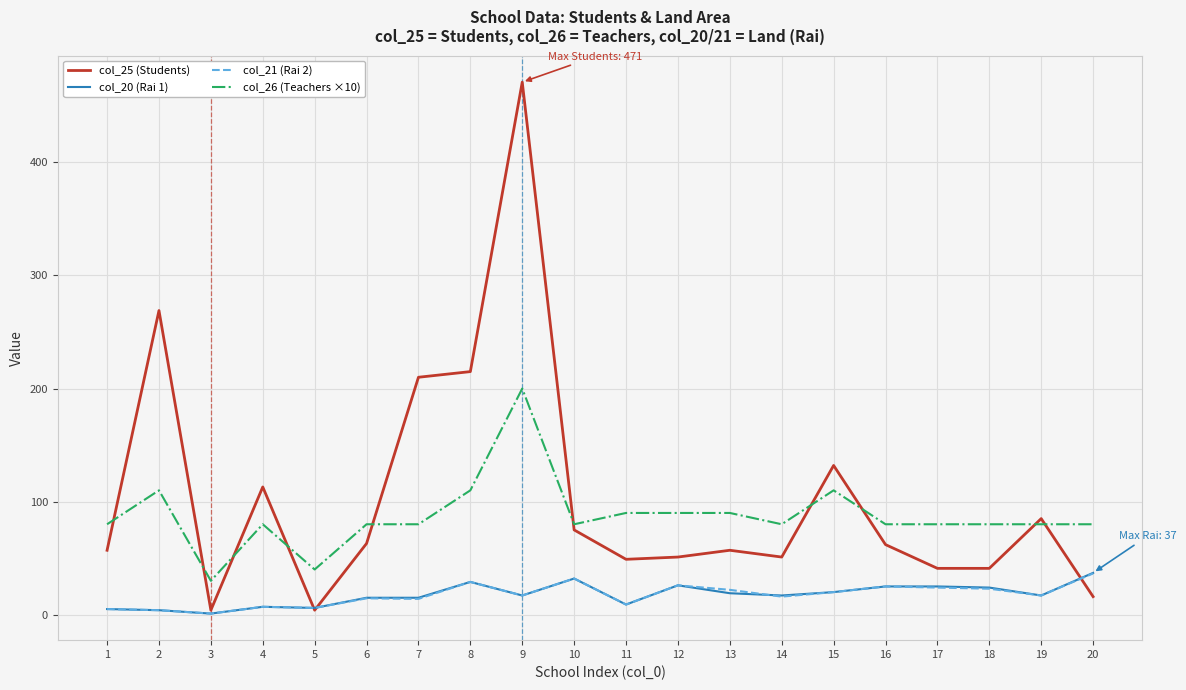

At which category is the sum across all series the highest?

9